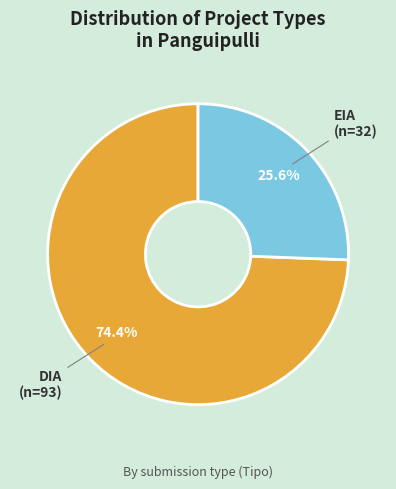

Which category accounts for the majority?

DIA